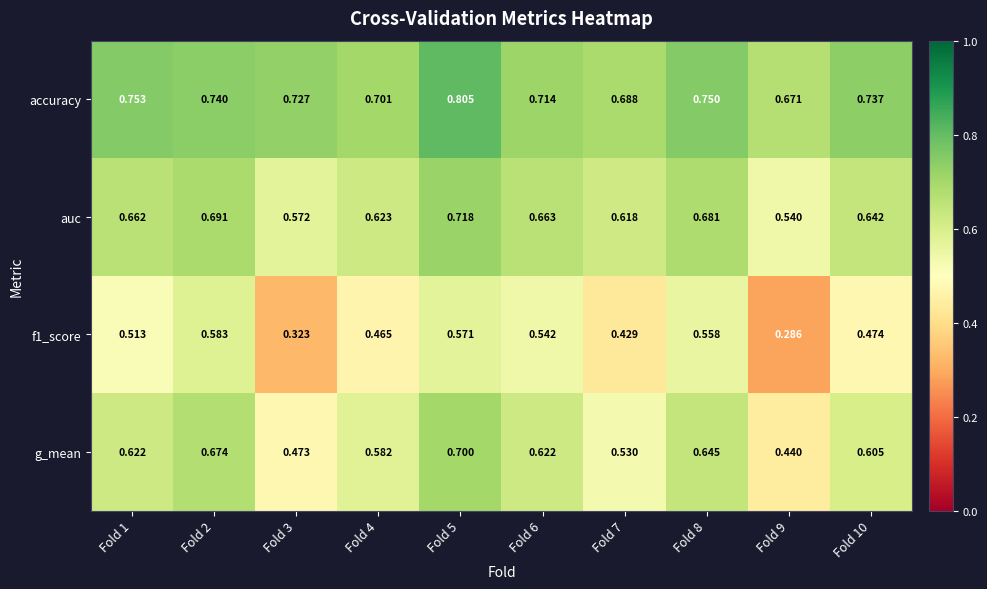

Is the value of accuracy at Fold 2 greater than the value of g_mean at Fold 5?

Yes